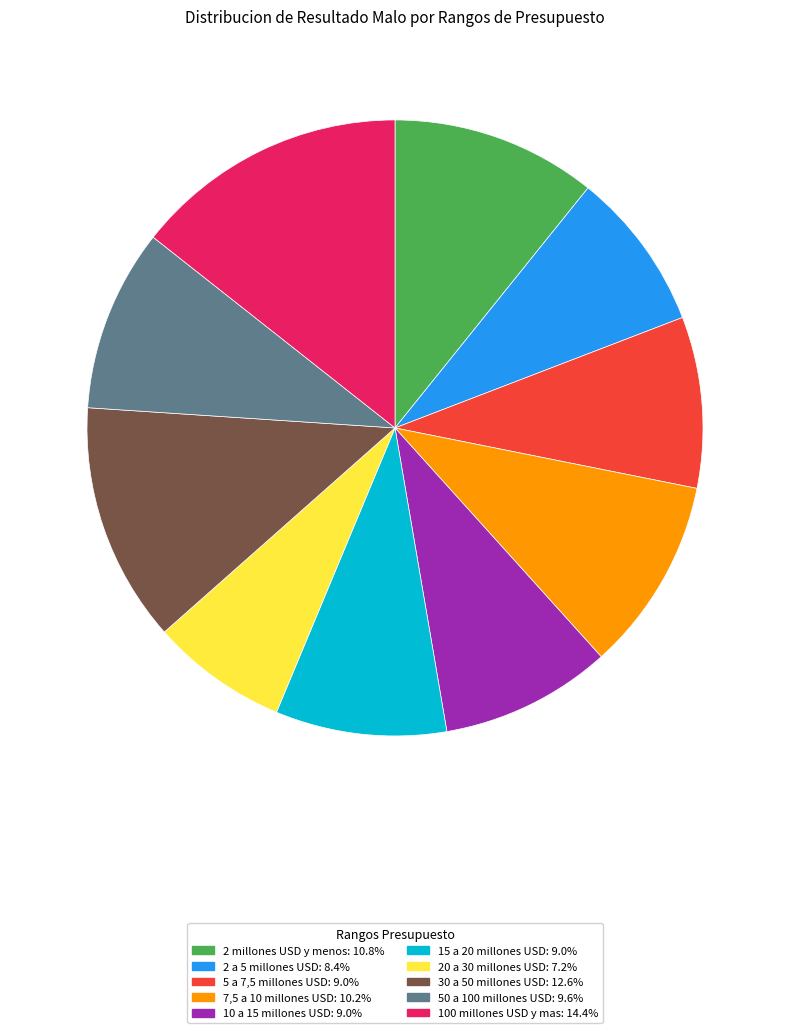

Which slice is the largest?

100 millones USD y mas